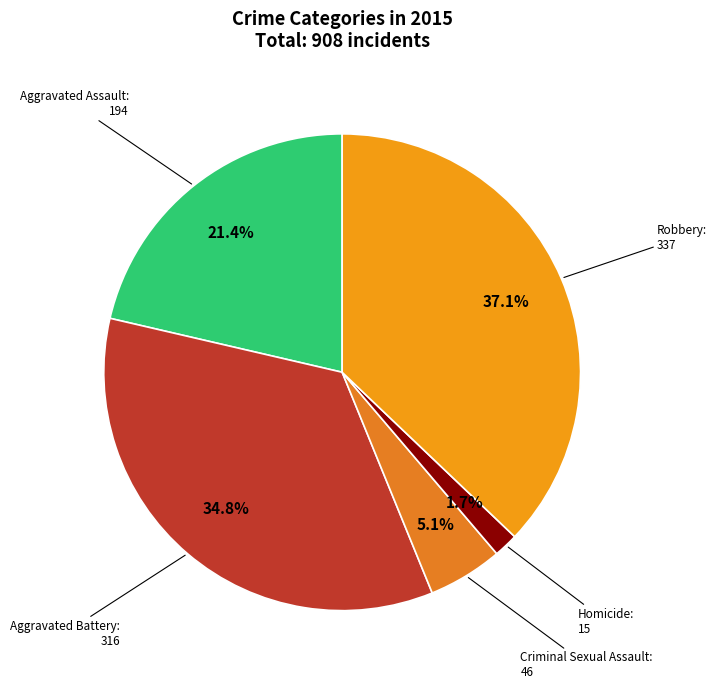

Does any single category account for the majority?

No